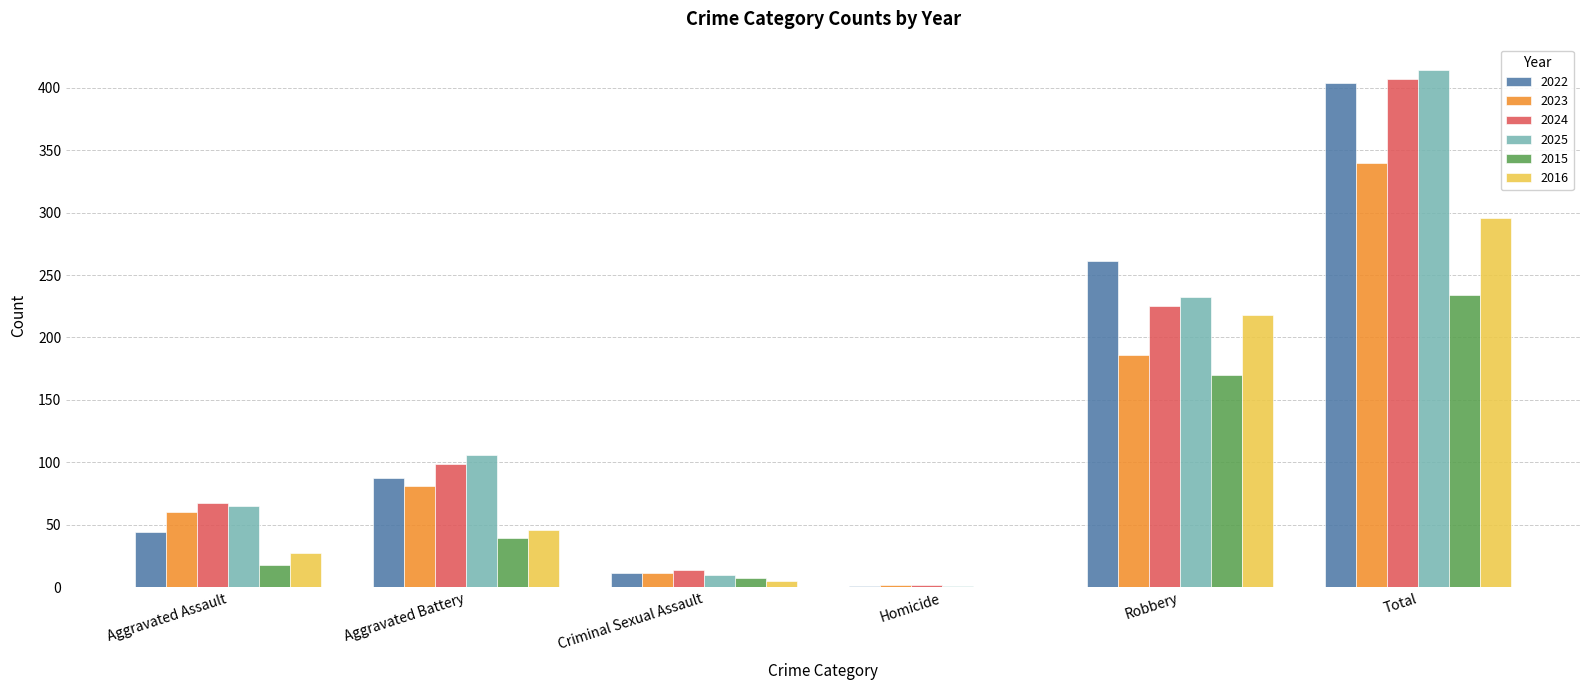

True or false: 2024 has a value of 347 at Robbery.

False